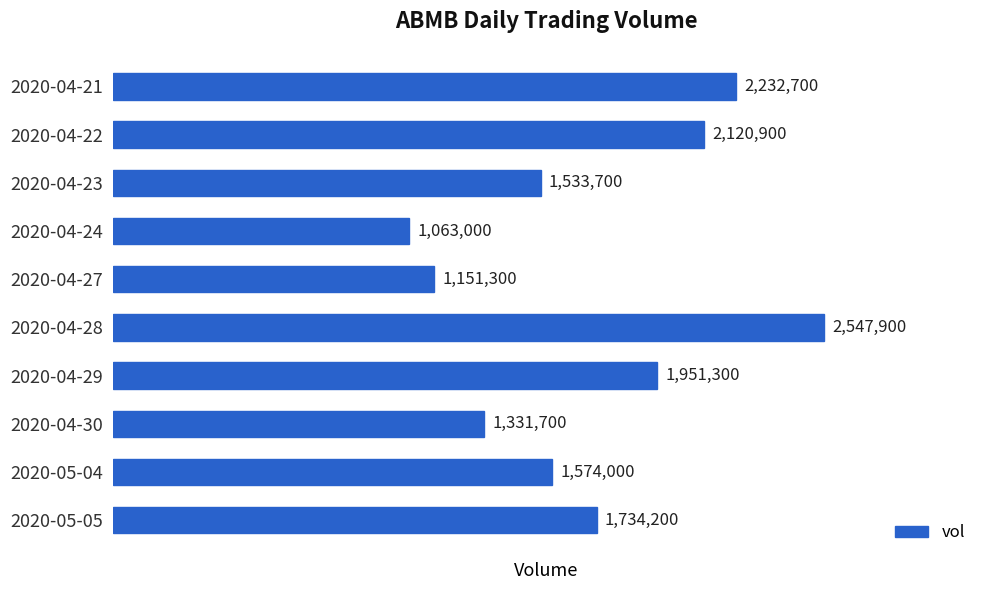

List the labels in order of value, smallest first.

2020-04-24, 2020-04-27, 2020-04-30, 2020-04-23, 2020-05-04, 2020-05-05, 2020-04-29, 2020-04-22, 2020-04-21, 2020-04-28